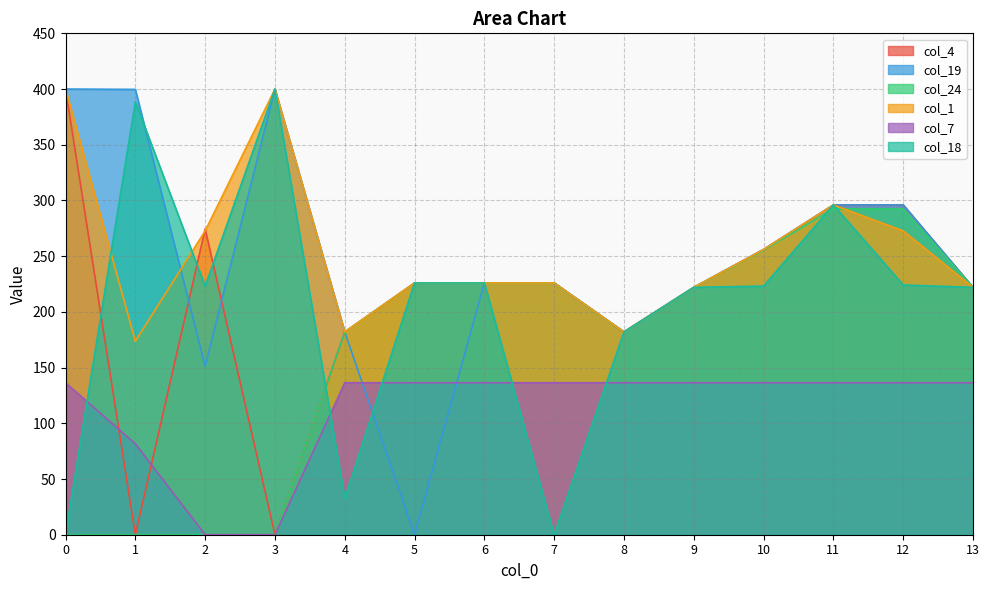

Reading left to right, list all the values displayed in this chart.

col_4: 0=400.0	1=0.0	2=274.4	3=0.0	4=182.0	5=226.0	6=226.0	7=226.0	8=182.0	9=222.0	10=256.0	11=296.0	12=296.0	13=222.0
col_19: 0=400.0	1=399.7	2=151.1	3=400.0	4=182.0	5=0.0	6=226.0	7=226.0	8=182.0	9=222.0	10=256.0	11=296.0	12=296.0	13=222.0
col_24: 0=0.0	1=0.0	2=0.0	3=0.0	4=182.0	5=226.0	6=226.0	7=226.0	8=182.0	9=222.0	10=255.5	11=292.4	12=292.4	13=222.0
col_1: 0=400.0	1=173.6	2=272.7	3=400.0	4=182.0	5=226.0	6=226.0	7=226.0	8=182.0	9=222.0	10=256.0	11=296.0	12=272.7	13=222.0
col_7: 0=136.4	1=81.6	2=0.0	3=0.0	4=136.4	5=136.4	6=136.4	7=136.4	8=136.4	9=136.4	10=136.4	11=136.4	12=136.4	13=136.4
col_18: 0=0.0	1=388.5	2=223.1	3=400.0	4=32.5	5=226.0	6=226.0	7=0.0	8=182.0	9=222.0	10=223.1	11=296.0	12=224.1	13=222.0